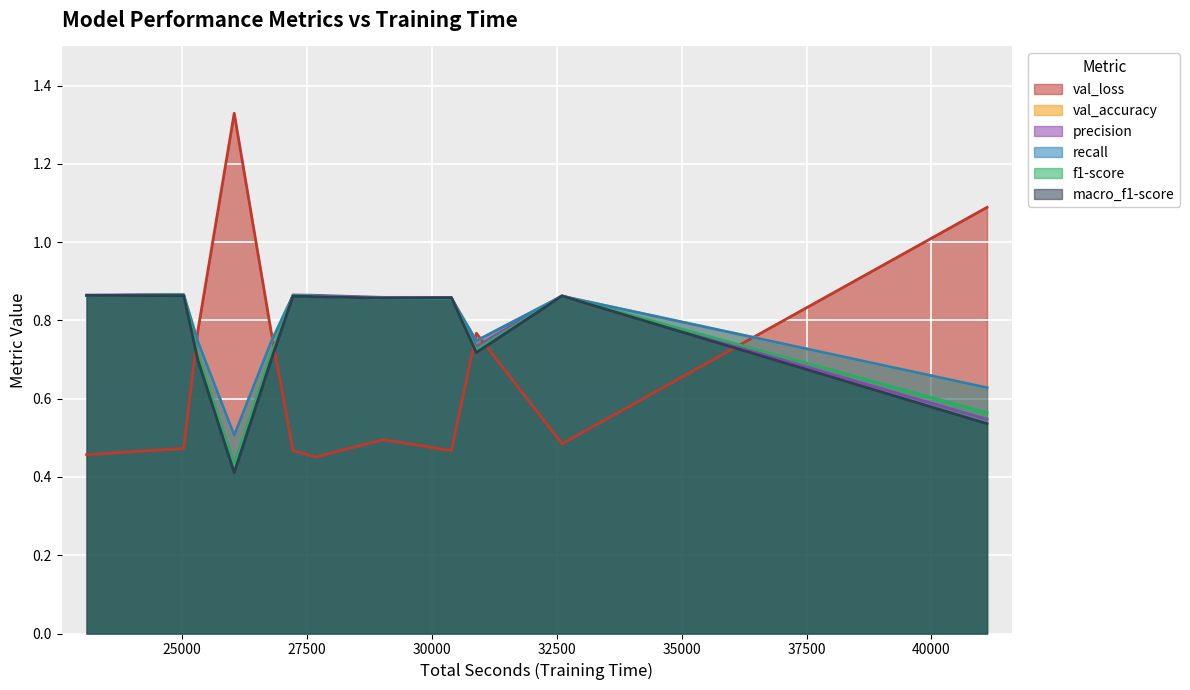

True or false: f1-score has more than 2 interior local peaks.

True